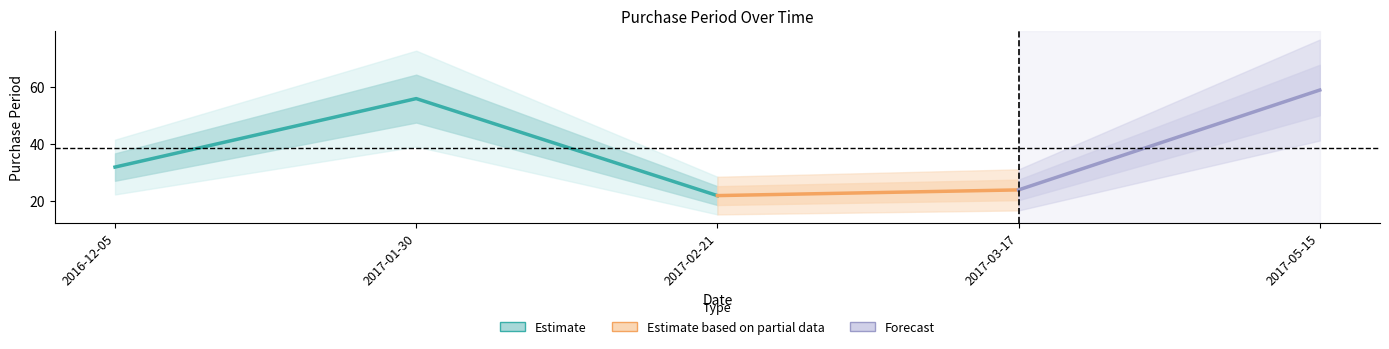

Where is the data nearest to the value 40?

2016-12-05